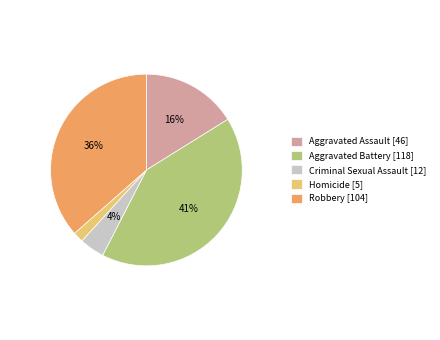

How many segments does this pie chart have?

5